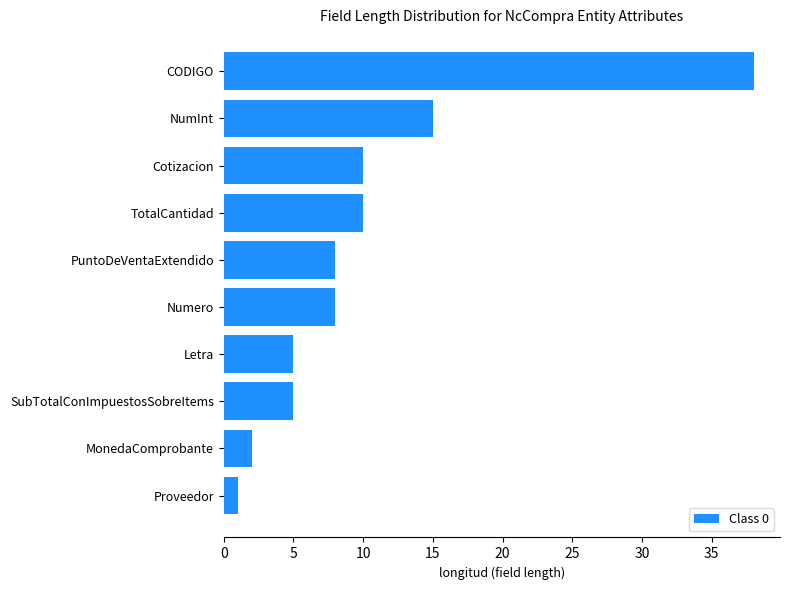

What is the difference between the second highest and second lowest values?

13